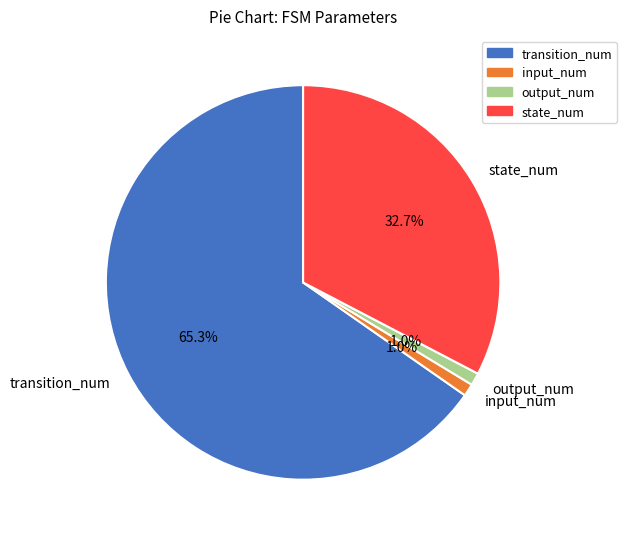

Count the number of slices in the pie.

4